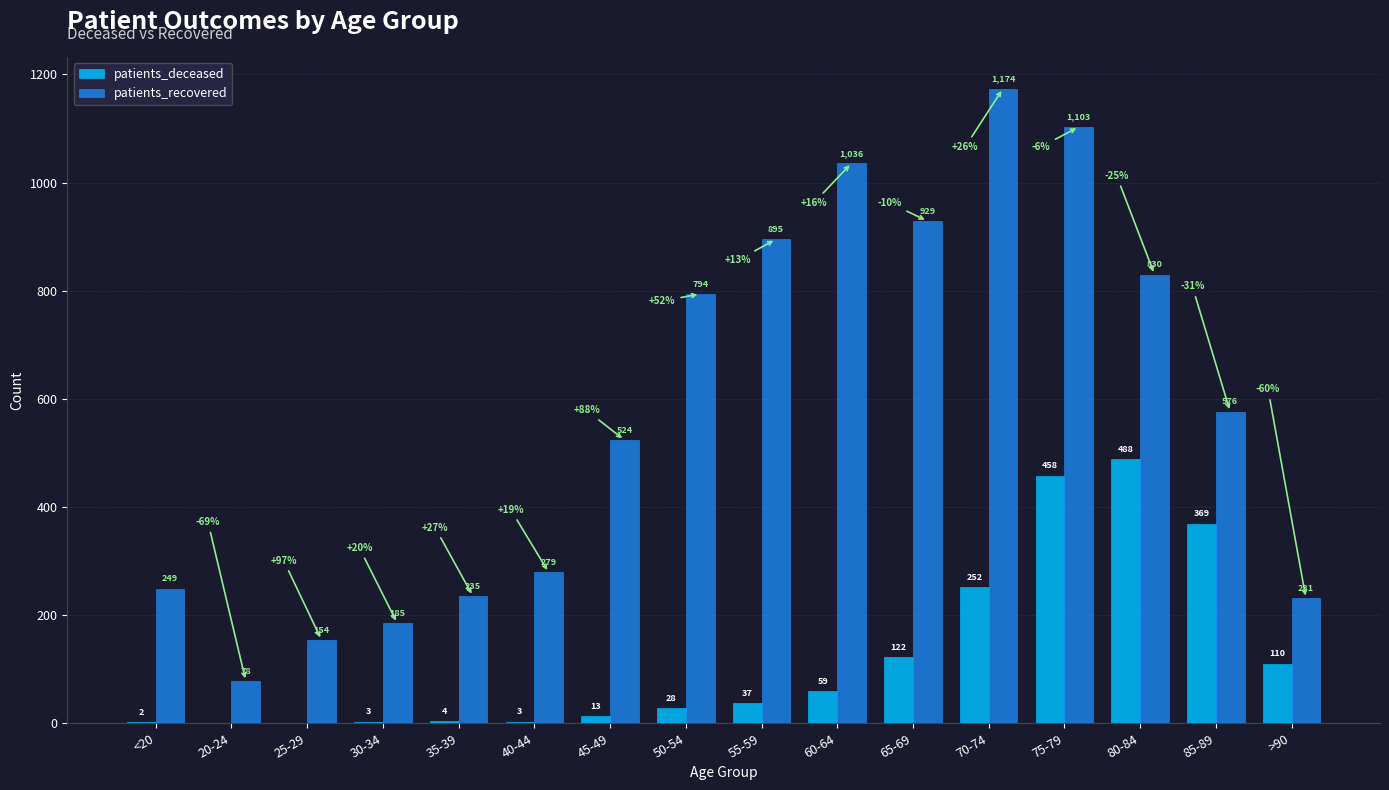

True or false: patients_recovered has a value of 103 at 25-29.

False